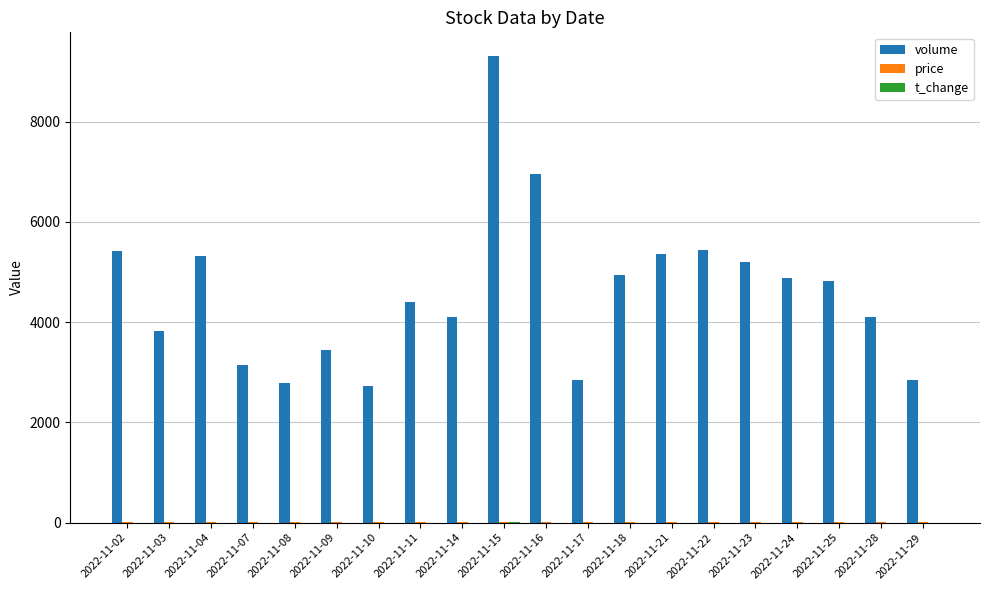

What is the greatest value displayed?

9317.0